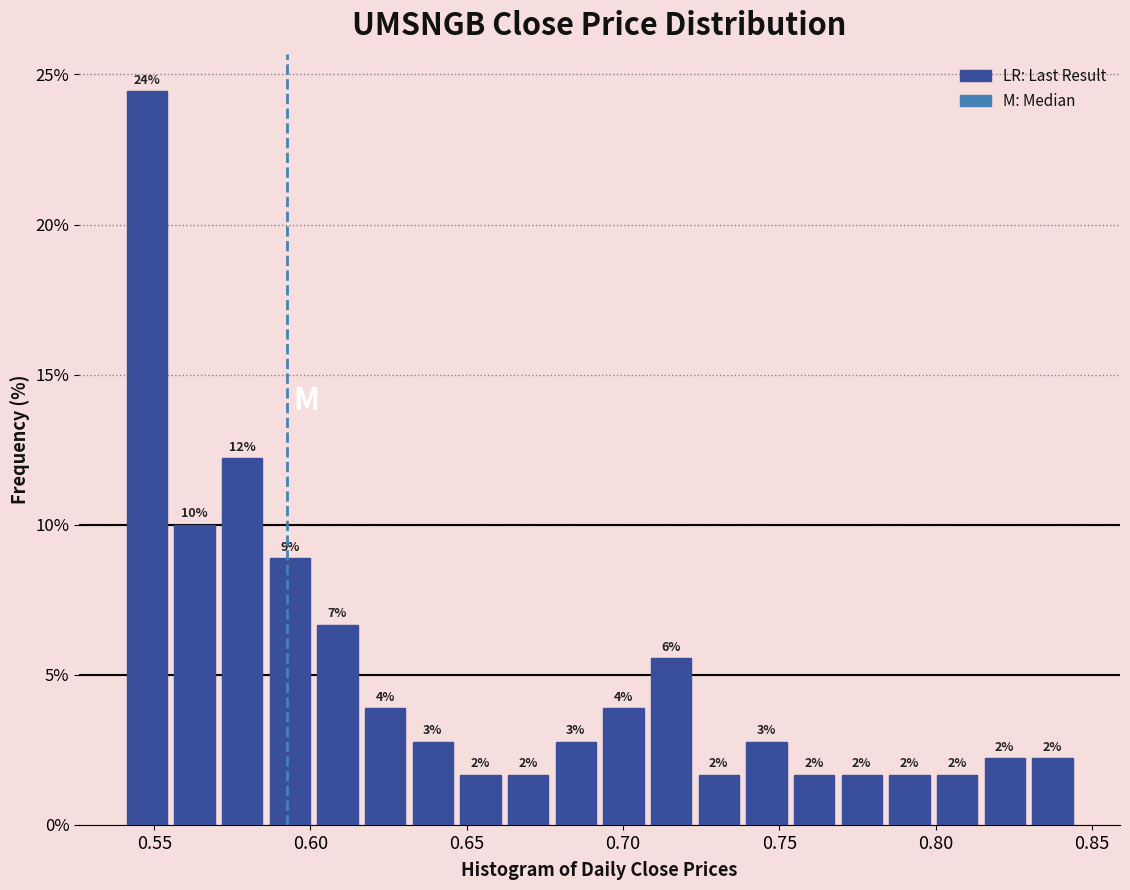

Read against the x-axis, roughly where is the centre of the tallest bar?

0.550